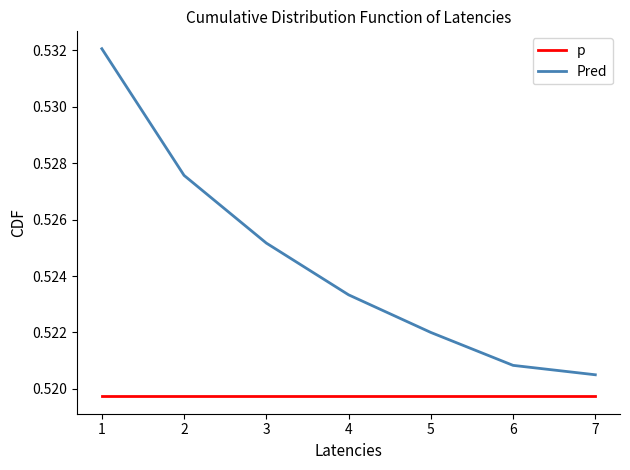

At which label does Pred reach its minimum?

7